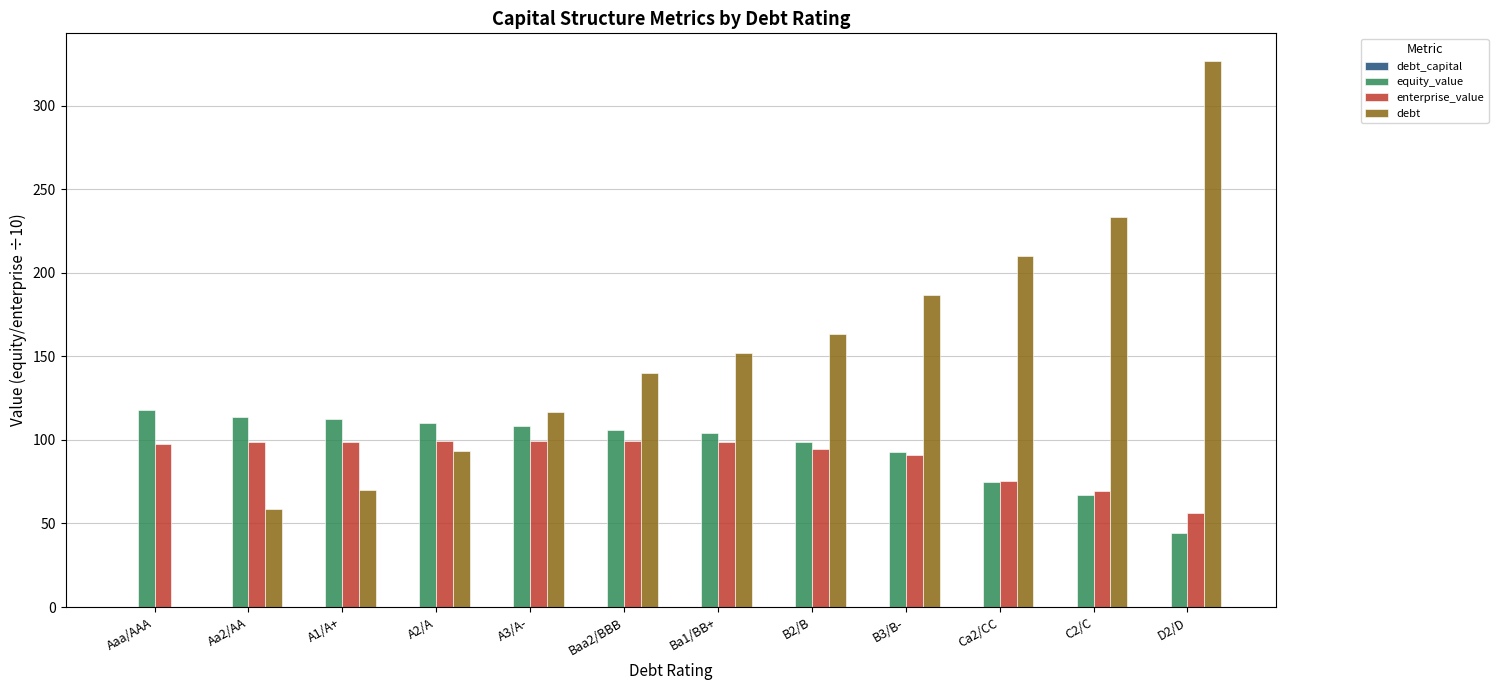

Are the bars grouped side by side (vs. stacked)?

Yes